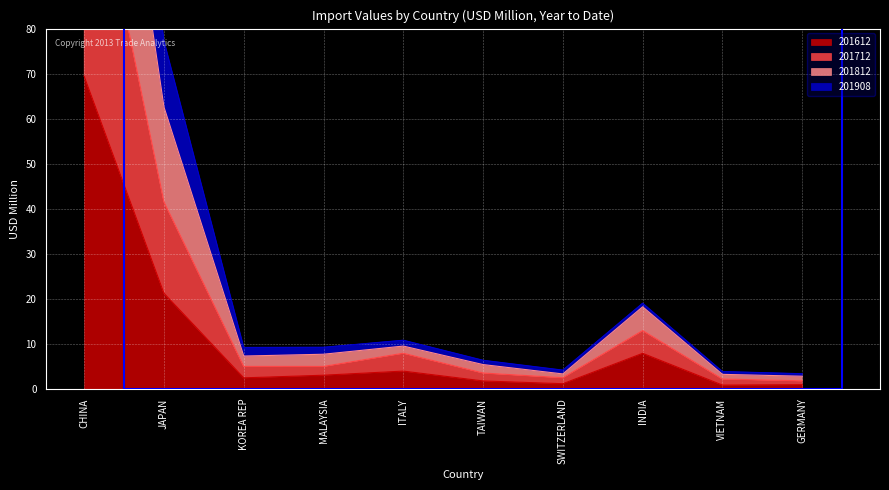

True or false: 201712 and 201908 intersect in this chart.

False